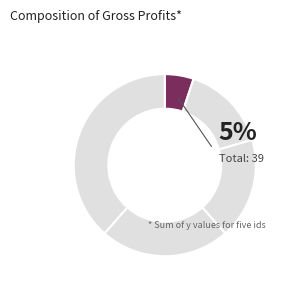

What percentage is the 1 slice, to the nearest percent?

5%